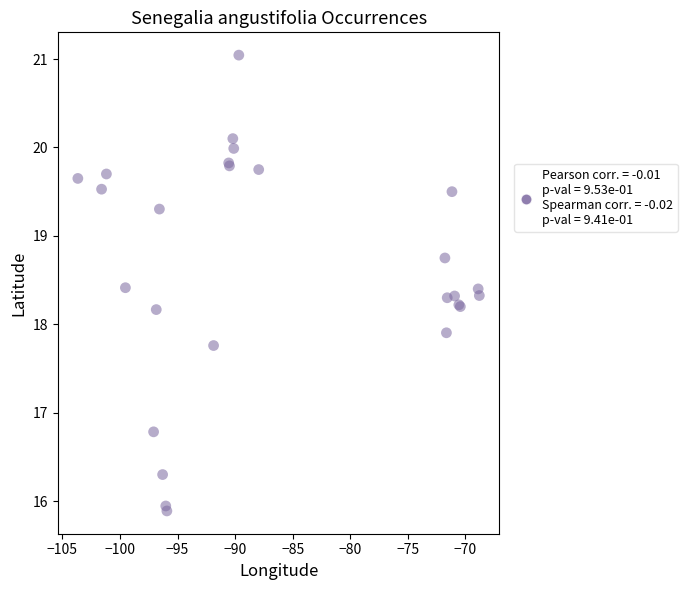

What Y value in the scatter plot is closest to 18?

17.9